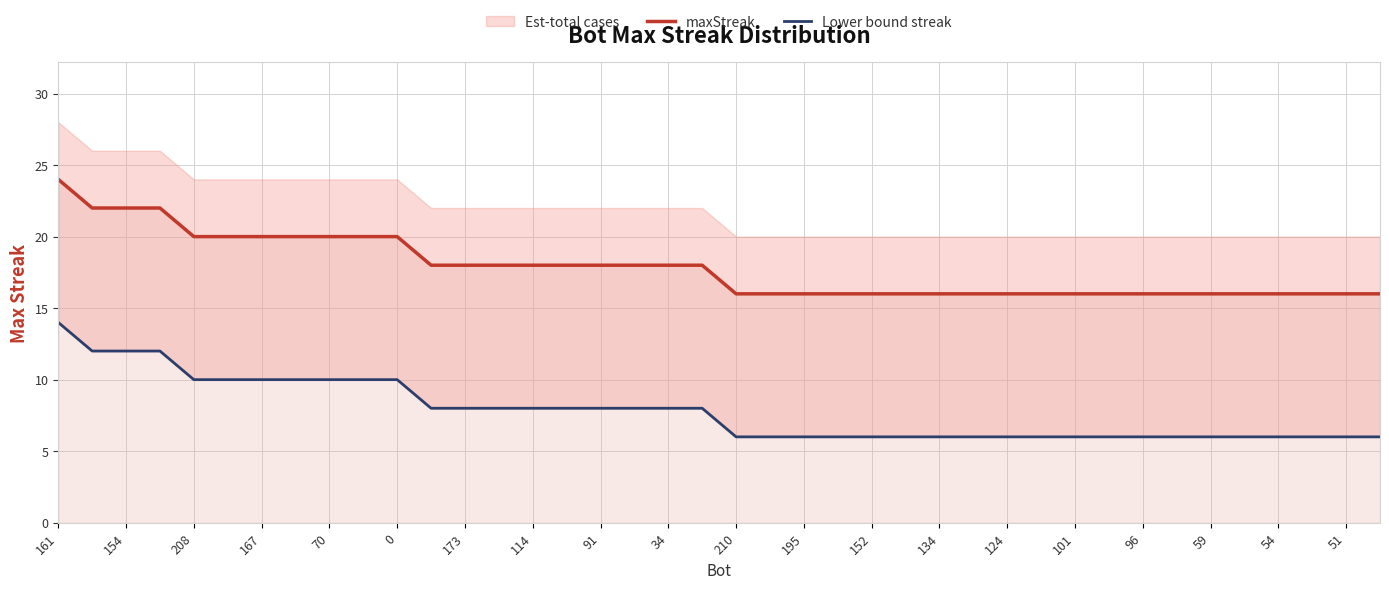

The maxStreak series shows 12 at 114. True or false?

False